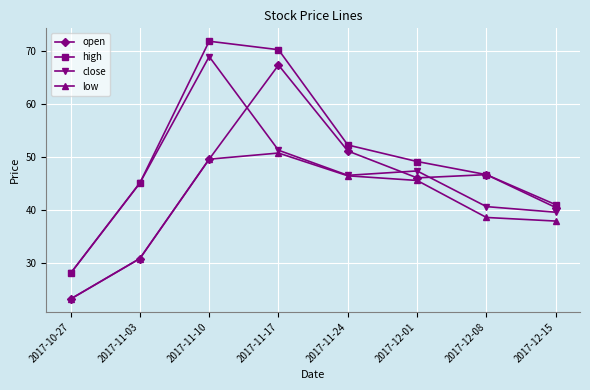

True or false: close and open intersect in this chart.

True